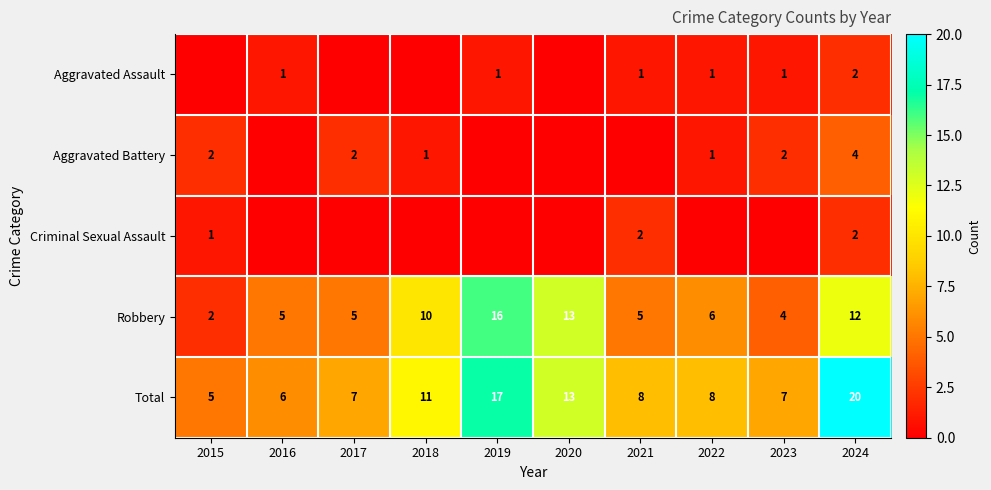

Is it true that Total equals 7 at 2023?

True